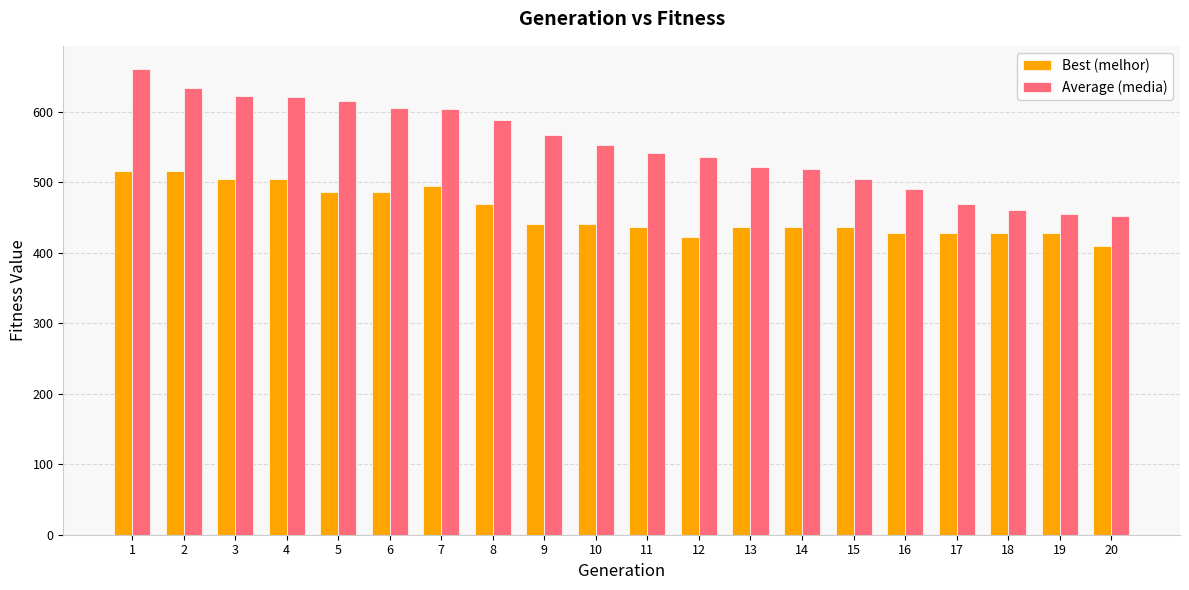

Which series has the largest total across all categories?

Average (media)